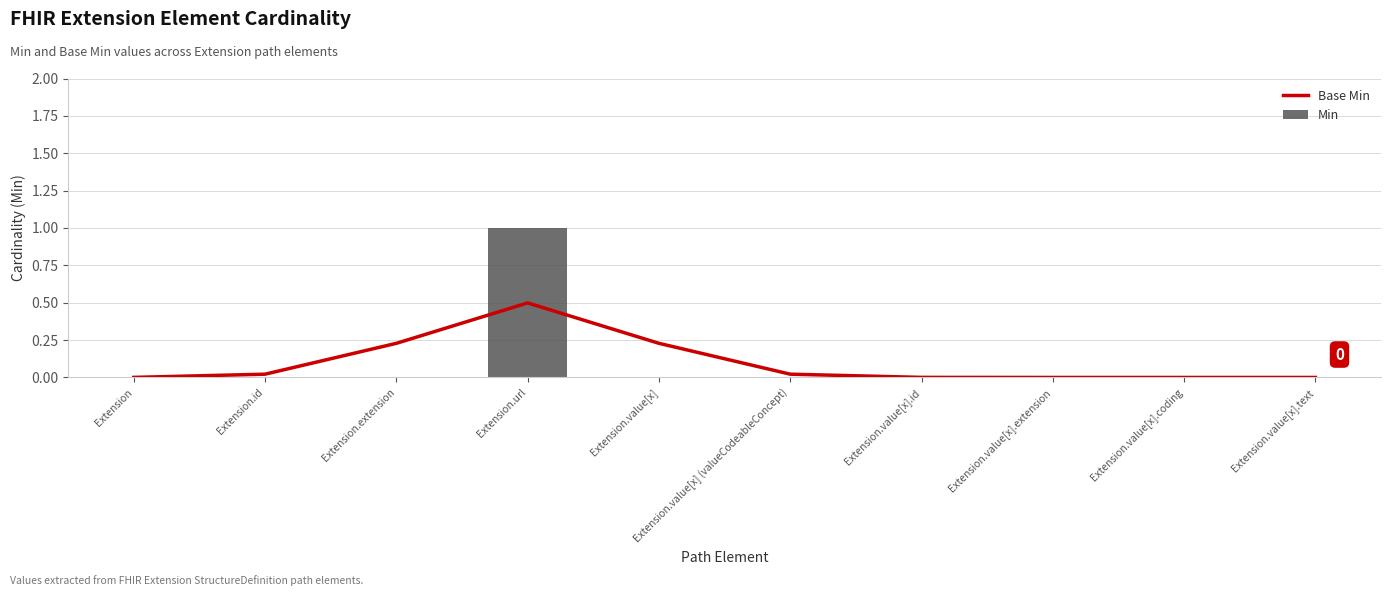

Reading right to left, transcribe all the data shown in this chart.

Base Min: Extension.value[x].text=0.0	Extension.value[x].coding=0.0	Extension.value[x].extension=0.0	Extension.value[x].id=0.0	Extension.value[x] (valueCodeableConcept)=0.0	Extension.value[x]=0.2	Extension.url=0.5	Extension.extension=0.2	Extension.id=0.0	Extension=0.0
Min: Extension.value[x].text=0.0	Extension.value[x].coding=0.0	Extension.value[x].extension=0.0	Extension.value[x].id=0.0	Extension.value[x] (valueCodeableConcept)=0.0	Extension.value[x]=0.0	Extension.url=1.0	Extension.extension=0.0	Extension.id=0.0	Extension=0.0